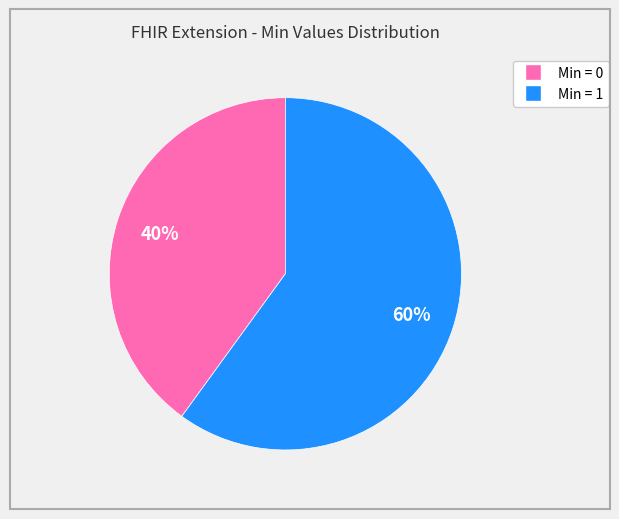

Count the number of slices in the pie.

2